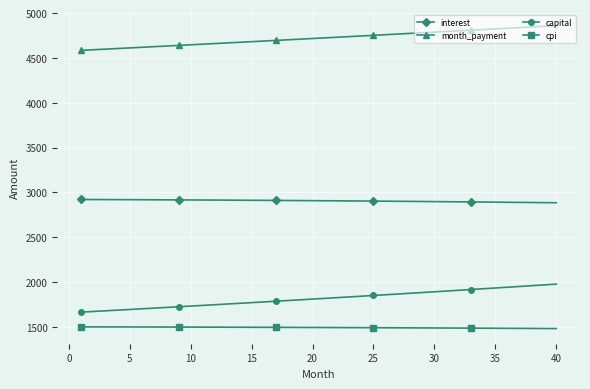

List the series in order of their peak value, lowest first.

cpi, capital, interest, month_payment